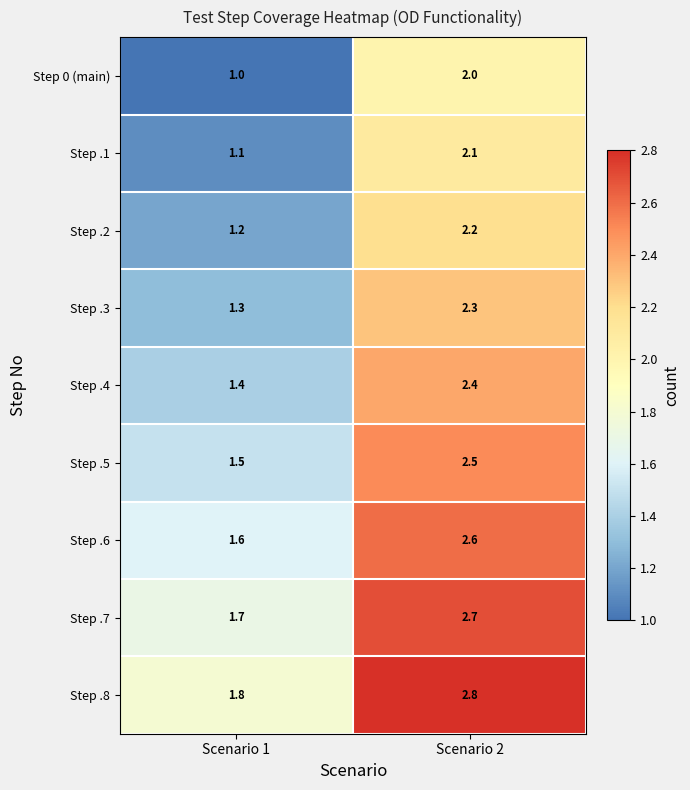

List the series in order of their peak value, highest first.

Step .8, Step .7, Step .6, Step .5, Step .4, Step .3, Step .2, Step .1, Step 0 (main)